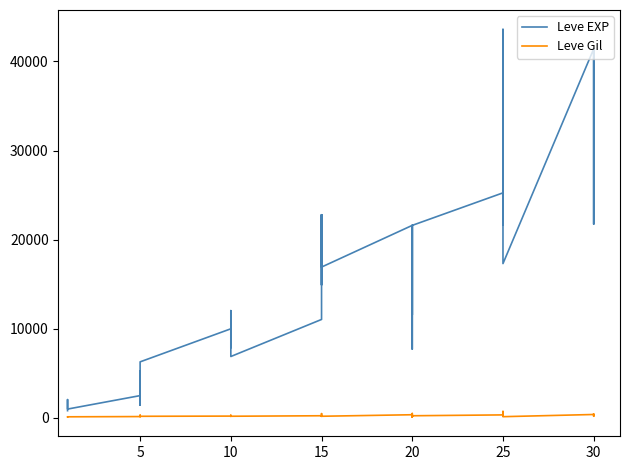

The Leve Gil series shows 129 at 25. True or false?

False